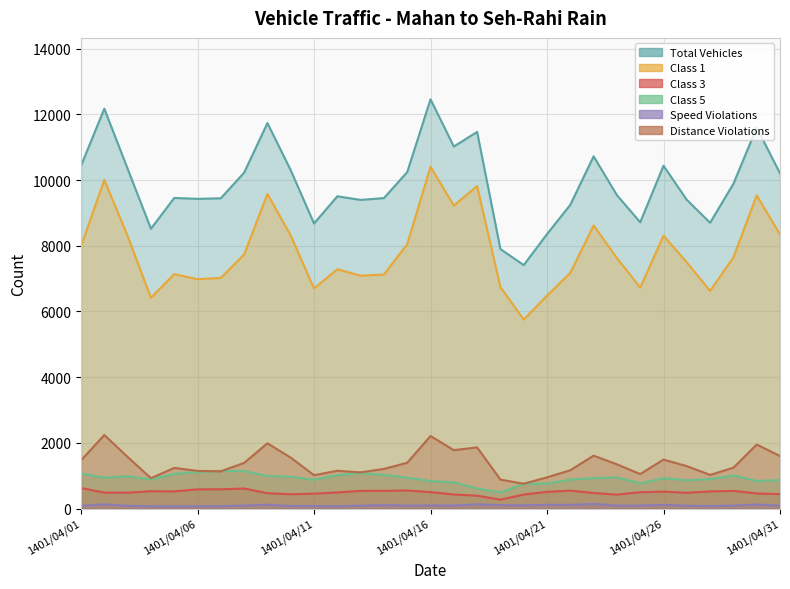

What is the maximum value shown in the chart?

12462